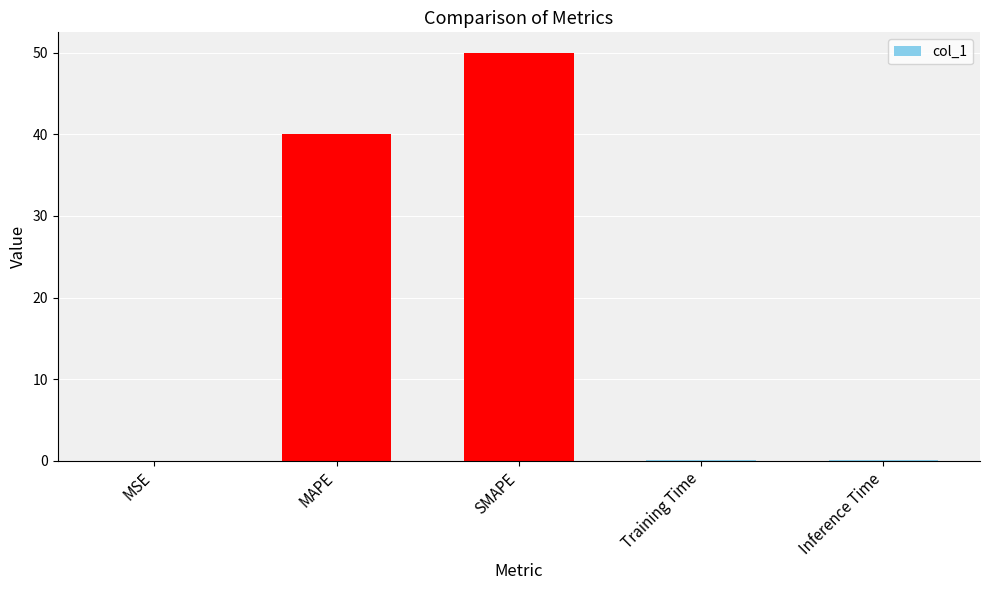

What is the sum of all values?

90.1